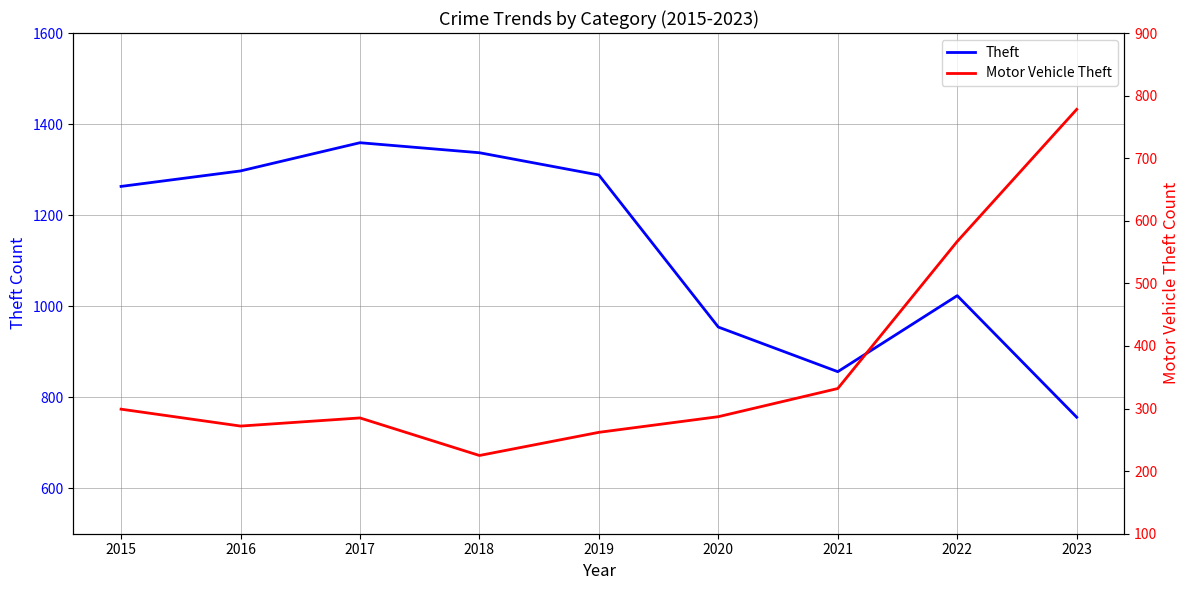

Where is Theft nearest to the value 1057?

2022